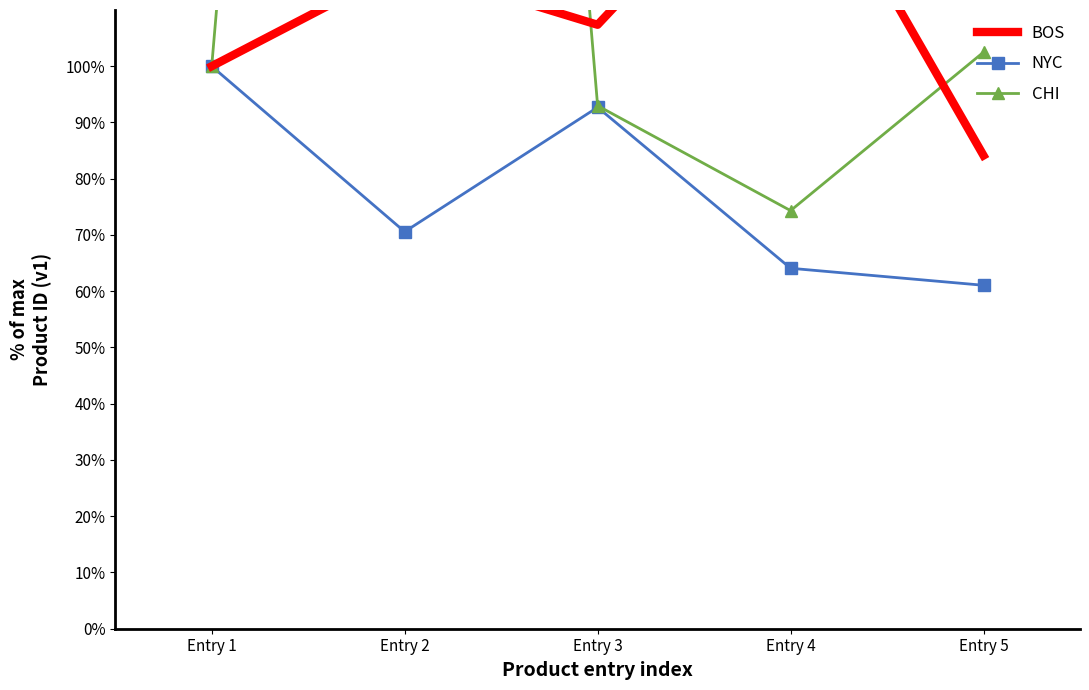

What is the average value of the CHI series?

174.5